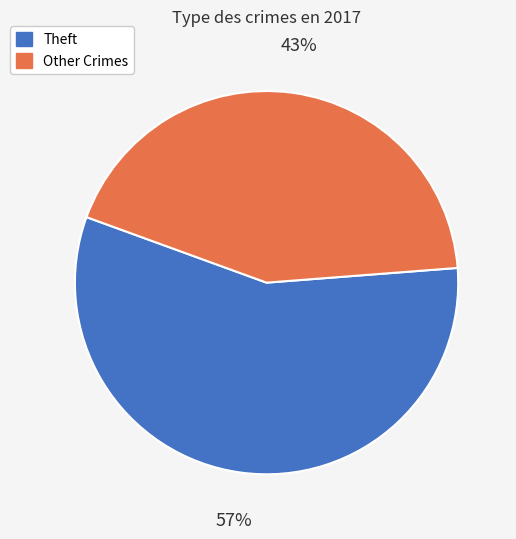

To the nearest percent, what is the difference between the largest and smallest slice percentages?

14%